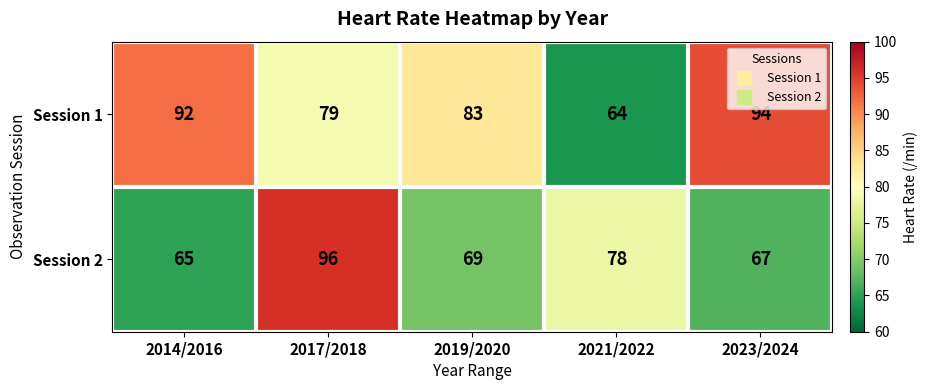

Is it true that Session 2 equals 67 at 2023/2024?

True